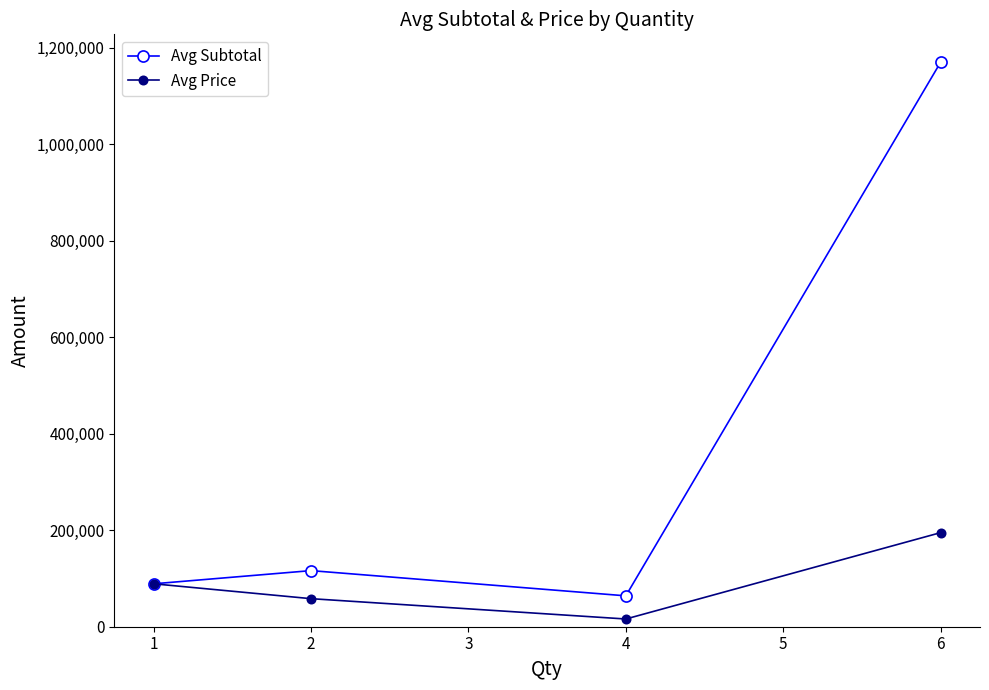

At which label does Avg Price reach its minimum?

4